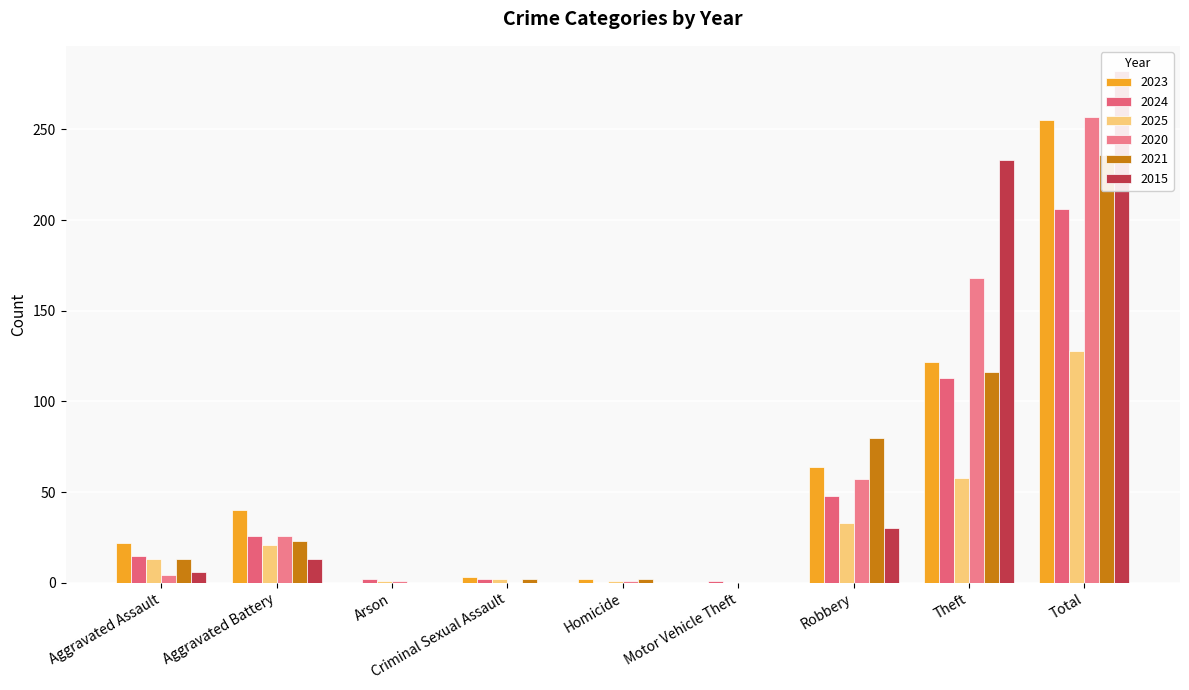

At which category is the sum across all series the highest?

Total